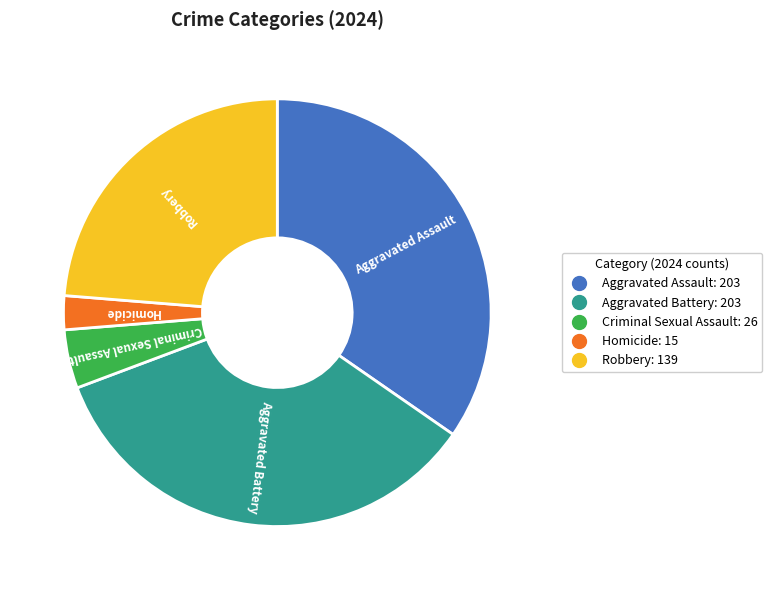

What is the smallest slice in the pie chart?

Homicide